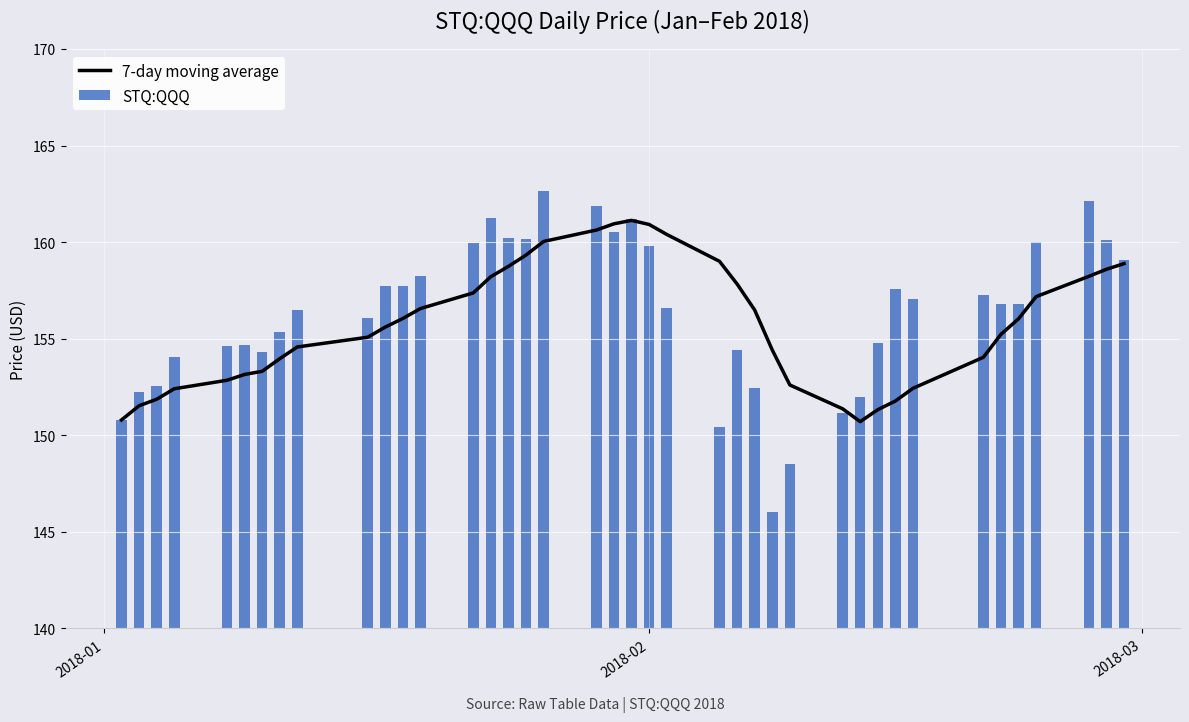

Which series has the widest spread of values?

STQ:QQQ